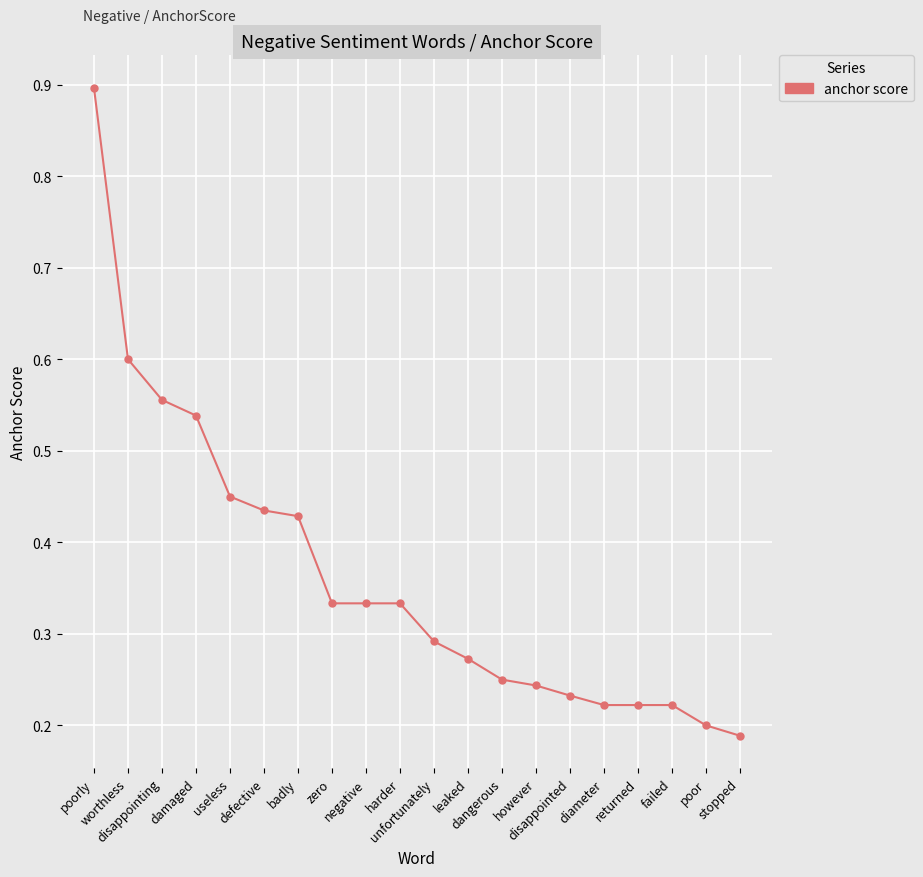

What is the greatest value displayed?

0.9